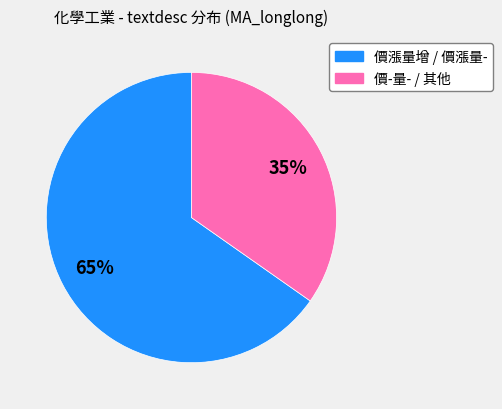

To the nearest percent, what is the average slice percentage?

50%